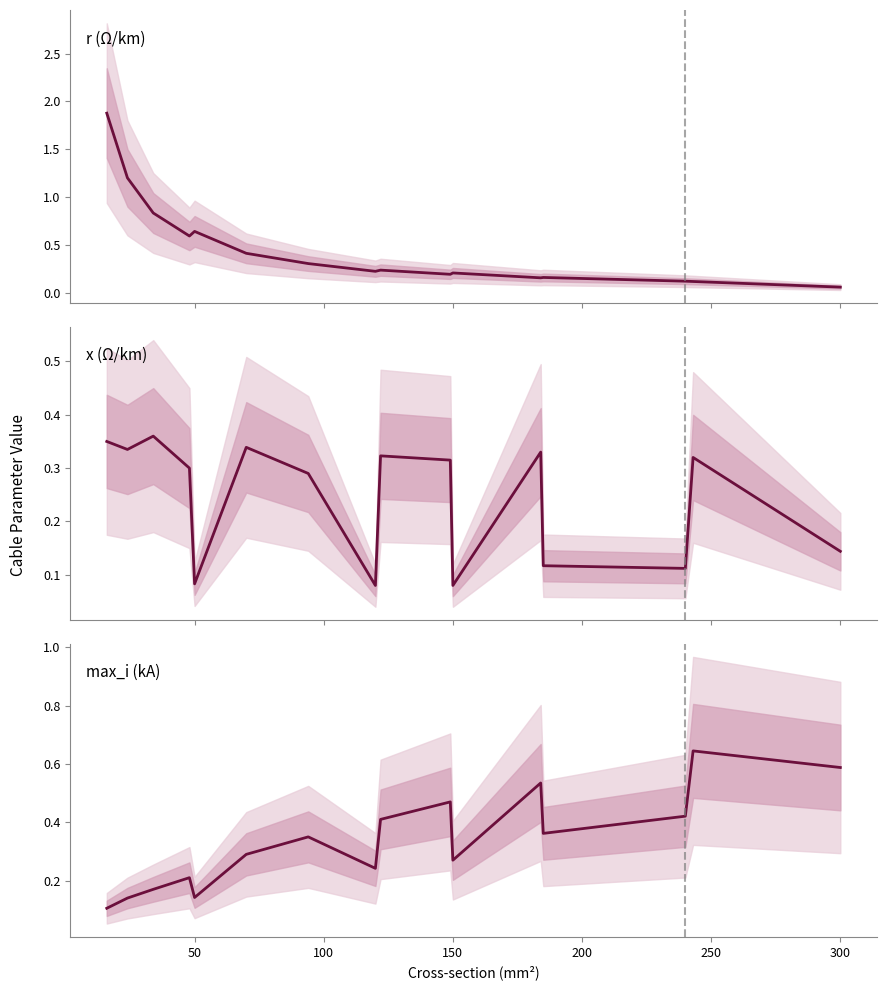

At which category does the chart reach its minimum across all series?

300